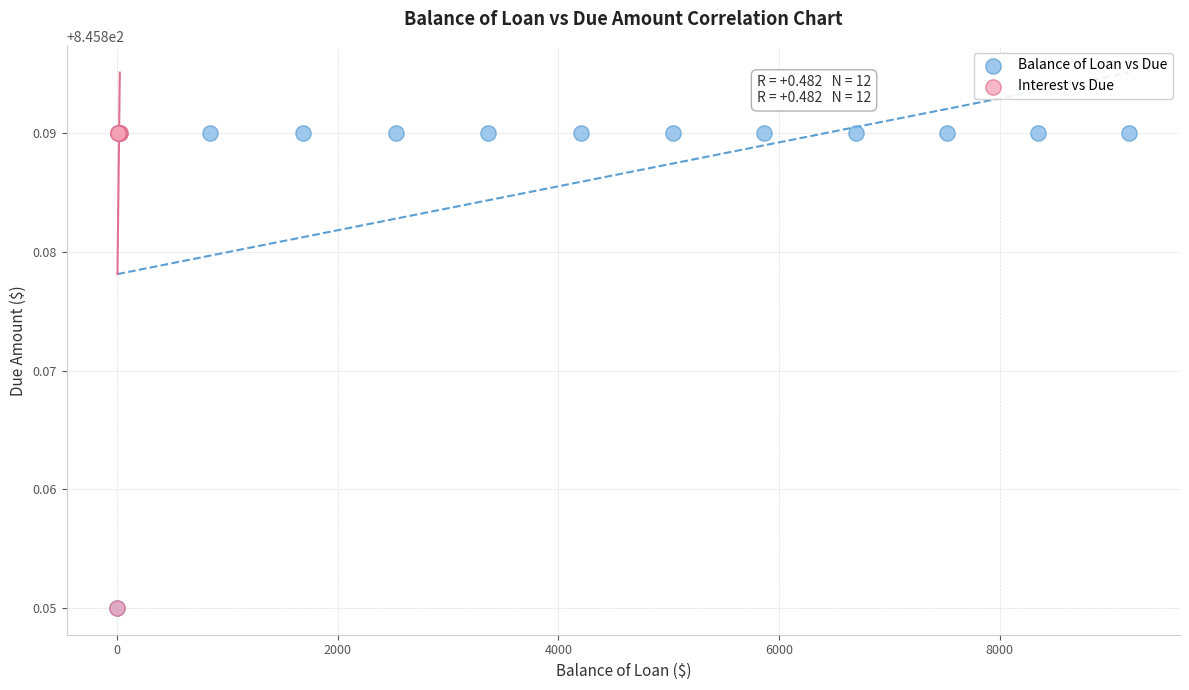

What are all the series names shown in the legend?

Balance of Loan vs Due, Interest vs Due